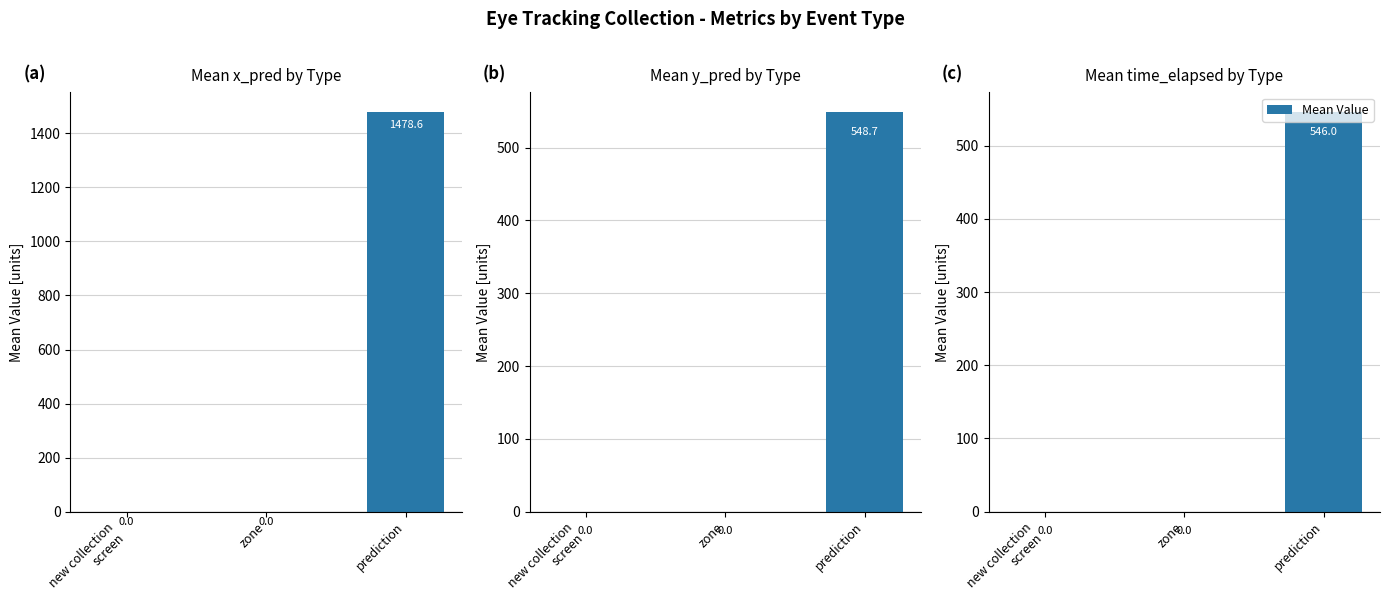

At which label is the value closest to 272?

new collection
screen